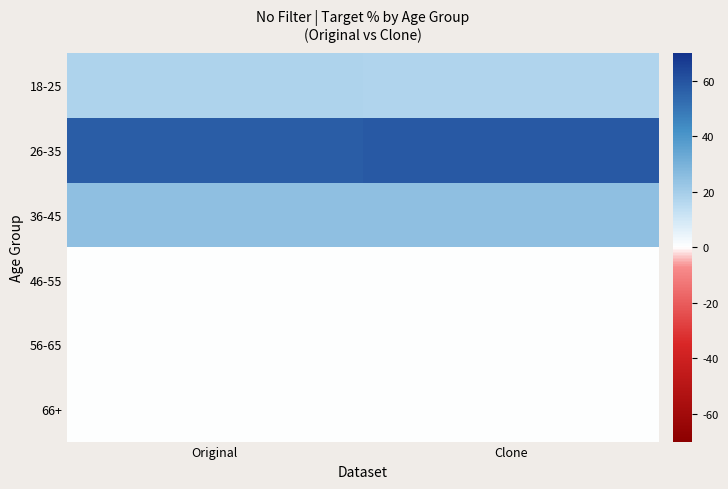

Between Original and Clone, which is larger?

Original